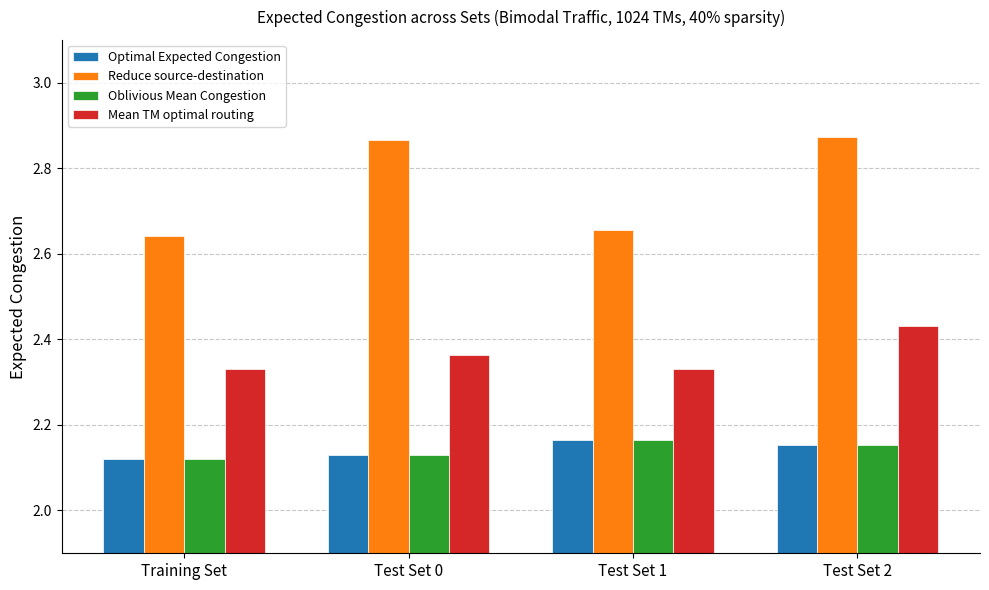

What is the difference between the highest and lowest values at Training Set?

0.5